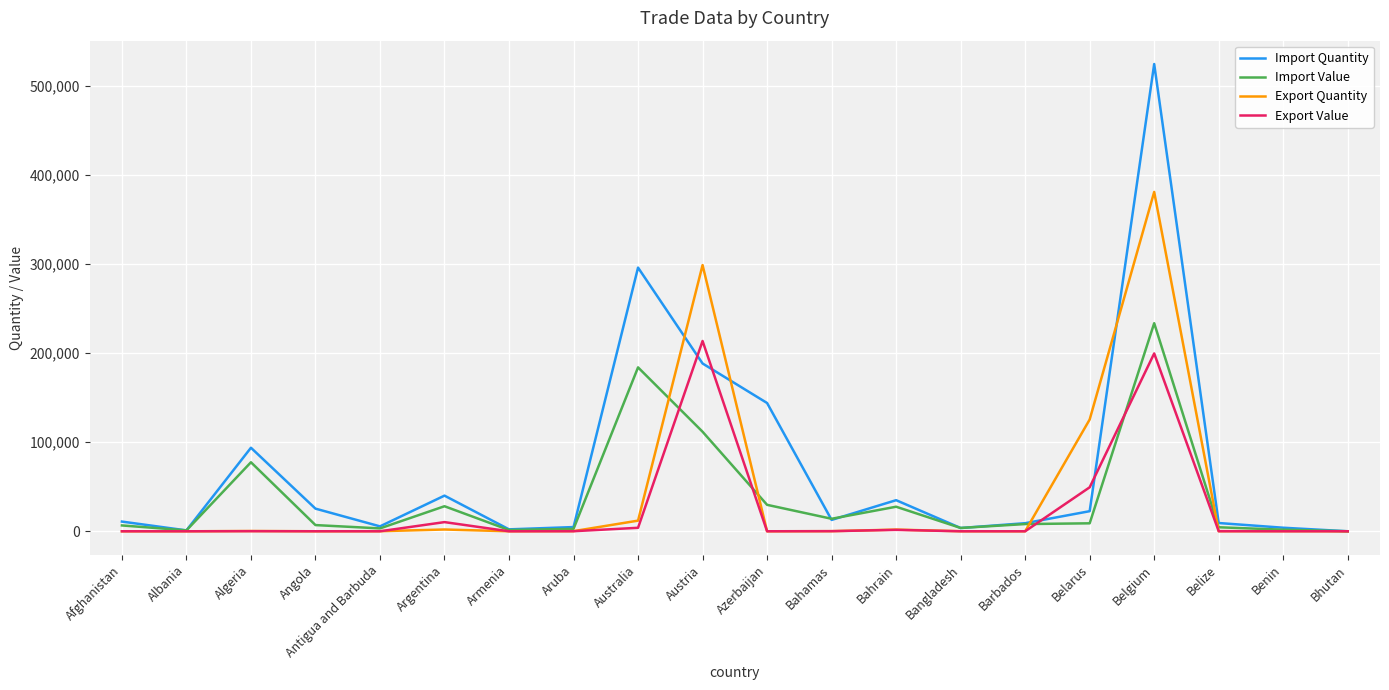

What is the maximum value shown in the chart?

524536